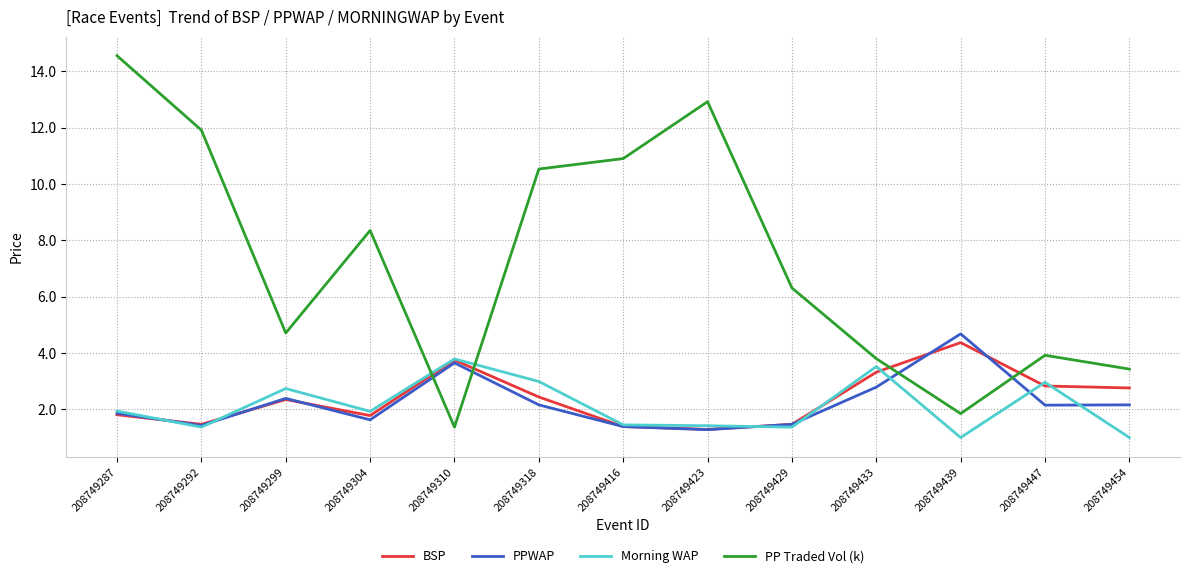

What is the total value across all series at 208749447?

11.9